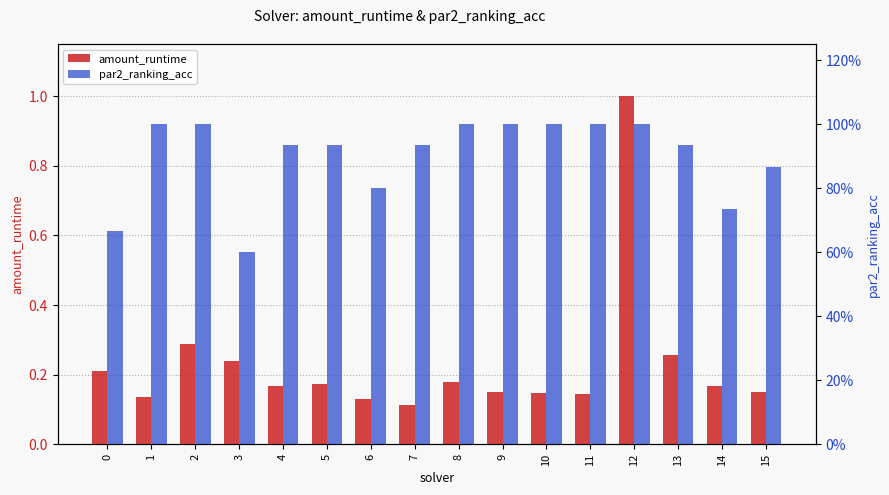

Which category has the lowest value in the amount_runtime series?

7